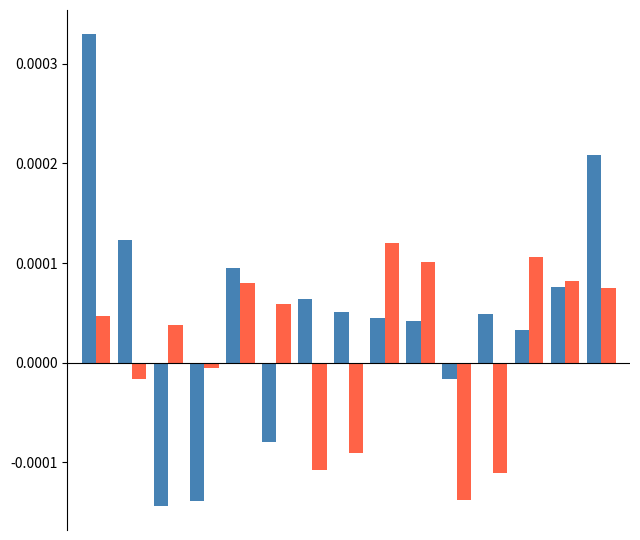

Count the number of data series in this chart.

2